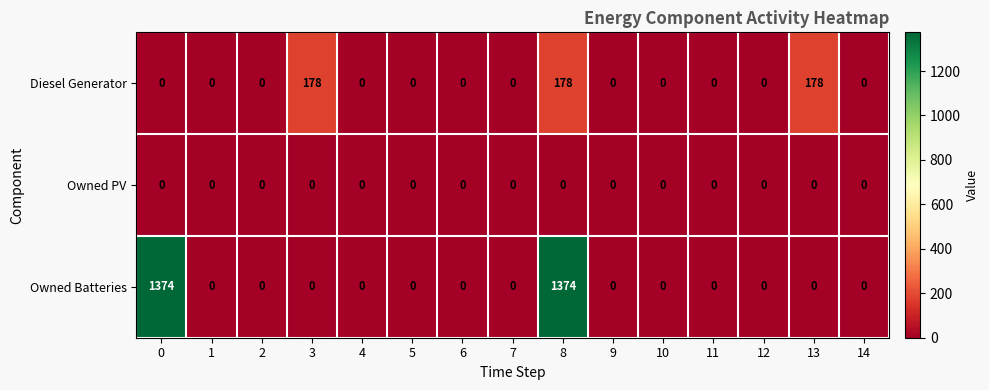

True or false: Owned PV has a value of 0 at 6.

True